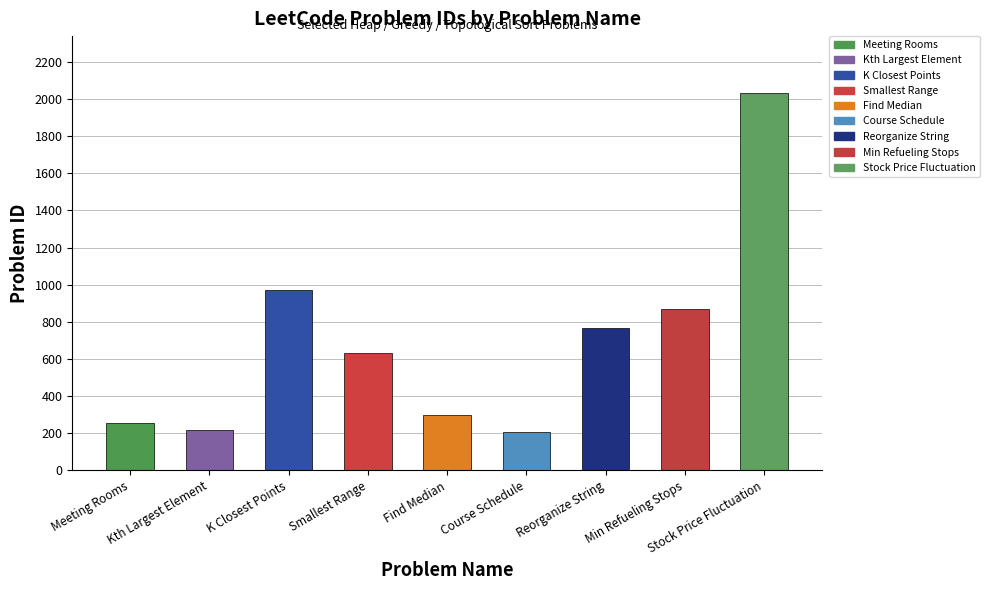

What is the ratio of the value at Find Median to the value at Meeting Rooms?

1.2